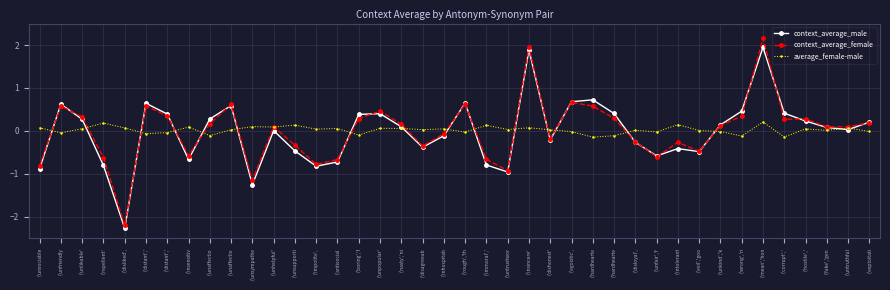

What is the label of the 26th point from the right?

('antisocial